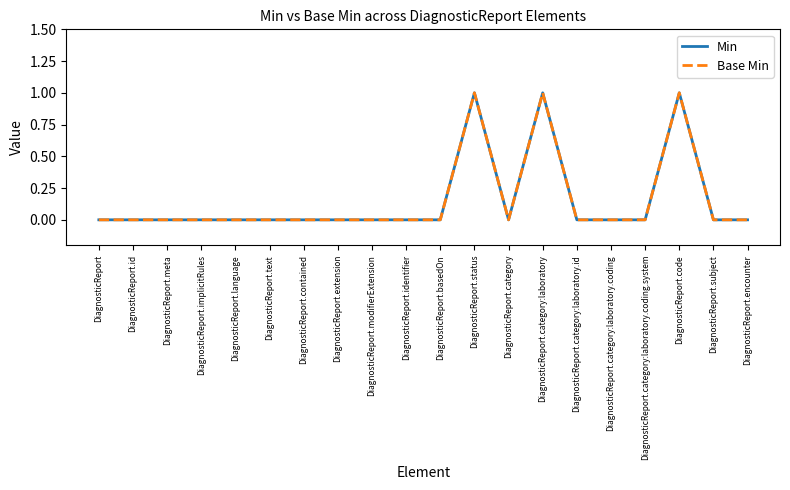

Which has a higher value, DiagnosticReport.category:laboratory or DiagnosticReport.subject?

DiagnosticReport.category:laboratory